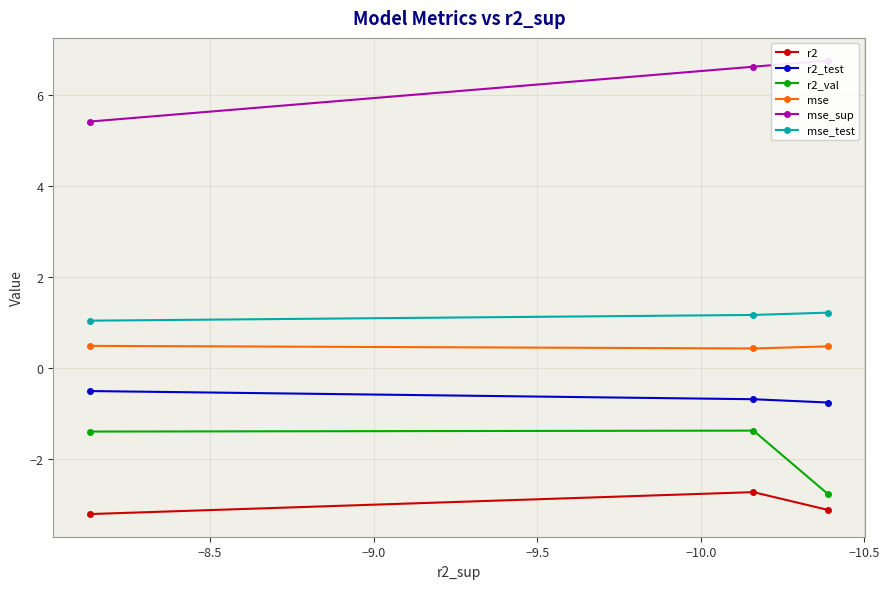

How many lines are shown in the chart?

6